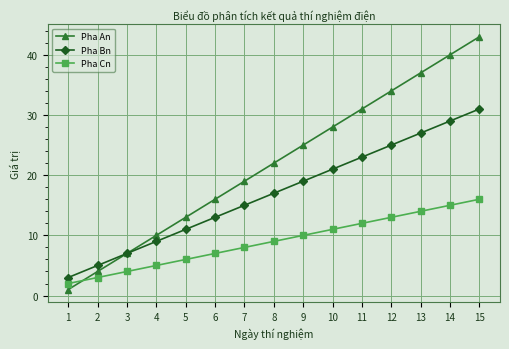

The Pha Cn series shows 15 at 14. True or false?

True